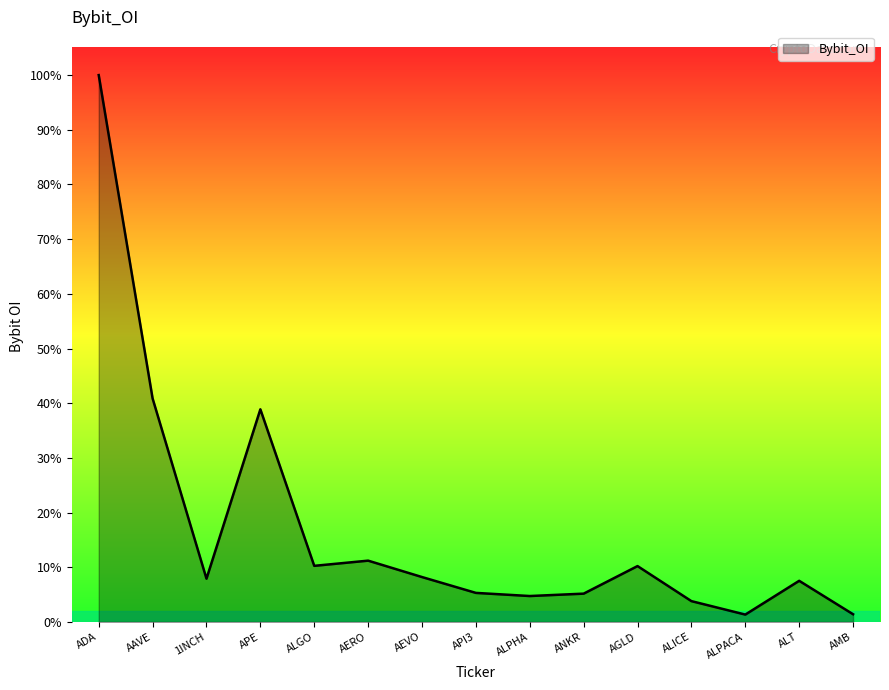

Does the chart display data point markers on the line(s)?

No